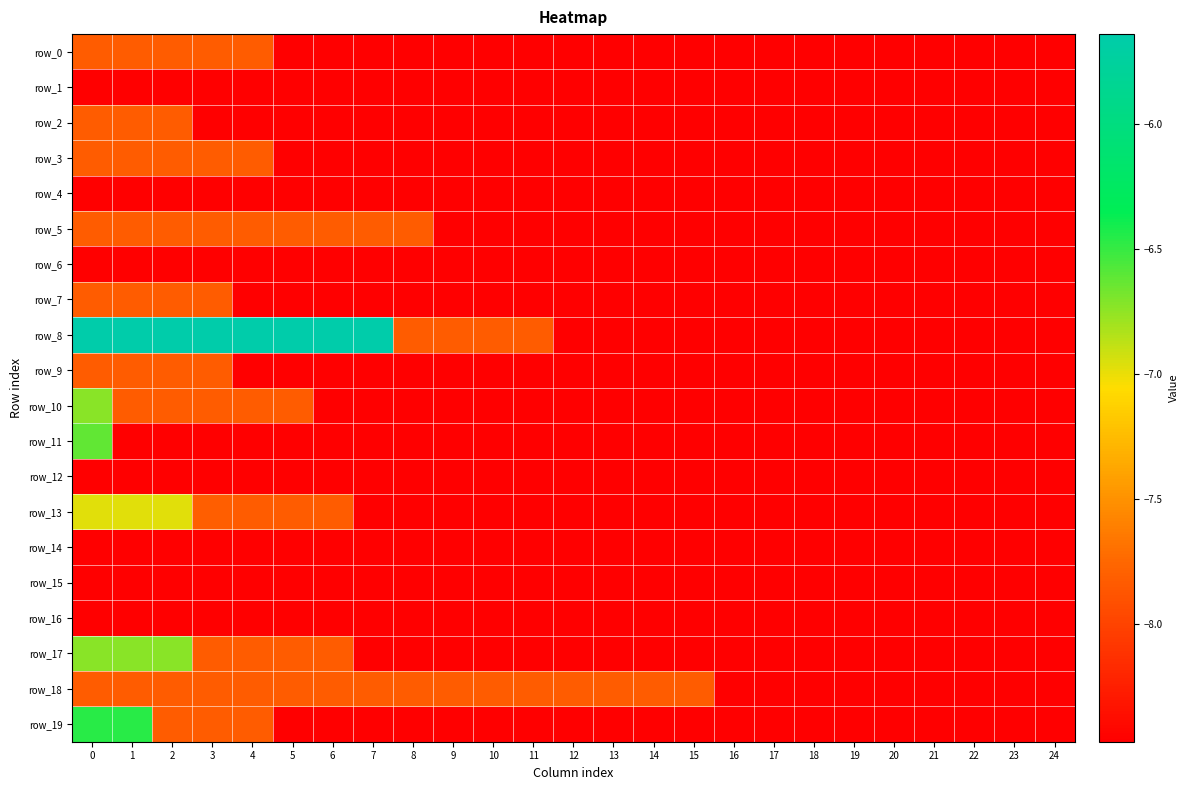

Reading left to right, list all the values displayed in this chart.

row_0: -7.8	-7.8	-7.8	-7.8	-7.8	-8.5	-8.5	-8.5	-8.5	-8.5	-8.5	-8.5	-8.5	-8.5	-8.5	-8.5	-8.5	-8.5	-8.5	-8.5	-8.5	-8.5	-8.5	-8.5	-8.5
row_1: -8.5	-8.5	-8.5	-8.5	-8.5	-8.5	-8.5	-8.5	-8.5	-8.5	-8.5	-8.5	-8.5	-8.5	-8.5	-8.5	-8.5	-8.5	-8.5	-8.5	-8.5	-8.5	-8.5	-8.5	-8.5
row_2: -7.8	-7.8	-7.8	-8.5	-8.5	-8.5	-8.5	-8.5	-8.5	-8.5	-8.5	-8.5	-8.5	-8.5	-8.5	-8.5	-8.5	-8.5	-8.5	-8.5	-8.5	-8.5	-8.5	-8.5	-8.5
row_3: -7.8	-7.8	-7.8	-7.8	-7.8	-8.5	-8.5	-8.5	-8.5	-8.5	-8.5	-8.5	-8.5	-8.5	-8.5	-8.5	-8.5	-8.5	-8.5	-8.5	-8.5	-8.5	-8.5	-8.5	-8.5
row_4: -8.5	-8.5	-8.5	-8.5	-8.5	-8.5	-8.5	-8.5	-8.5	-8.5	-8.5	-8.5	-8.5	-8.5	-8.5	-8.5	-8.5	-8.5	-8.5	-8.5	-8.5	-8.5	-8.5	-8.5	-8.5
row_5: -7.8	-7.8	-7.8	-7.8	-7.8	-7.8	-7.8	-7.8	-7.8	-8.5	-8.5	-8.5	-8.5	-8.5	-8.5	-8.5	-8.5	-8.5	-8.5	-8.5	-8.5	-8.5	-8.5	-8.5	-8.5
row_6: -8.5	-8.5	-8.5	-8.5	-8.5	-8.5	-8.5	-8.5	-8.5	-8.5	-8.5	-8.5	-8.5	-8.5	-8.5	-8.5	-8.5	-8.5	-8.5	-8.5	-8.5	-8.5	-8.5	-8.5	-8.5
row_7: -7.8	-7.8	-7.8	-7.8	-8.5	-8.5	-8.5	-8.5	-8.5	-8.5	-8.5	-8.5	-8.5	-8.5	-8.5	-8.5	-8.5	-8.5	-8.5	-8.5	-8.5	-8.5	-8.5	-8.5	-8.5
row_8: -5.6	-5.6	-5.6	-5.6	-5.6	-5.6	-5.6	-5.6	-7.8	-7.8	-7.8	-7.8	-8.5	-8.5	-8.5	-8.5	-8.5	-8.5	-8.5	-8.5	-8.5	-8.5	-8.5	-8.5	-8.5
row_9: -7.8	-7.8	-7.8	-7.8	-8.5	-8.5	-8.5	-8.5	-8.5	-8.5	-8.5	-8.5	-8.5	-8.5	-8.5	-8.5	-8.5	-8.5	-8.5	-8.5	-8.5	-8.5	-8.5	-8.5	-8.5
row_10: -6.7	-7.8	-7.8	-7.8	-7.8	-7.8	-8.5	-8.5	-8.5	-8.5	-8.5	-8.5	-8.5	-8.5	-8.5	-8.5	-8.5	-8.5	-8.5	-8.5	-8.5	-8.5	-8.5	-8.5	-8.5
row_11: -6.6	-8.5	-8.5	-8.5	-8.5	-8.5	-8.5	-8.5	-8.5	-8.5	-8.5	-8.5	-8.5	-8.5	-8.5	-8.5	-8.5	-8.5	-8.5	-8.5	-8.5	-8.5	-8.5	-8.5	-8.5
row_12: -8.5	-8.5	-8.5	-8.5	-8.5	-8.5	-8.5	-8.5	-8.5	-8.5	-8.5	-8.5	-8.5	-8.5	-8.5	-8.5	-8.5	-8.5	-8.5	-8.5	-8.5	-8.5	-8.5	-8.5	-8.5
row_13: -7.0	-7.0	-7.0	-7.8	-7.8	-7.8	-7.8	-8.5	-8.5	-8.5	-8.5	-8.5	-8.5	-8.5	-8.5	-8.5	-8.5	-8.5	-8.5	-8.5	-8.5	-8.5	-8.5	-8.5	-8.5
row_14: -8.5	-8.5	-8.5	-8.5	-8.5	-8.5	-8.5	-8.5	-8.5	-8.5	-8.5	-8.5	-8.5	-8.5	-8.5	-8.5	-8.5	-8.5	-8.5	-8.5	-8.5	-8.5	-8.5	-8.5	-8.5
row_15: -8.5	-8.5	-8.5	-8.5	-8.5	-8.5	-8.5	-8.5	-8.5	-8.5	-8.5	-8.5	-8.5	-8.5	-8.5	-8.5	-8.5	-8.5	-8.5	-8.5	-8.5	-8.5	-8.5	-8.5	-8.5
row_16: -8.5	-8.5	-8.5	-8.5	-8.5	-8.5	-8.5	-8.5	-8.5	-8.5	-8.5	-8.5	-8.5	-8.5	-8.5	-8.5	-8.5	-8.5	-8.5	-8.5	-8.5	-8.5	-8.5	-8.5	-8.5
row_17: -6.7	-6.7	-6.7	-7.8	-7.8	-7.8	-7.8	-8.5	-8.5	-8.5	-8.5	-8.5	-8.5	-8.5	-8.5	-8.5	-8.5	-8.5	-8.5	-8.5	-8.5	-8.5	-8.5	-8.5	-8.5
row_18: -7.8	-7.8	-7.8	-7.8	-7.8	-7.8	-7.8	-7.8	-7.8	-7.8	-7.8	-7.8	-7.8	-7.8	-7.8	-7.8	-8.5	-8.5	-8.5	-8.5	-8.5	-8.5	-8.5	-8.5	-8.5
row_19: -6.5	-6.5	-7.8	-7.8	-7.8	-8.5	-8.5	-8.5	-8.5	-8.5	-8.5	-8.5	-8.5	-8.5	-8.5	-8.5	-8.5	-8.5	-8.5	-8.5	-8.5	-8.5	-8.5	-8.5	-8.5